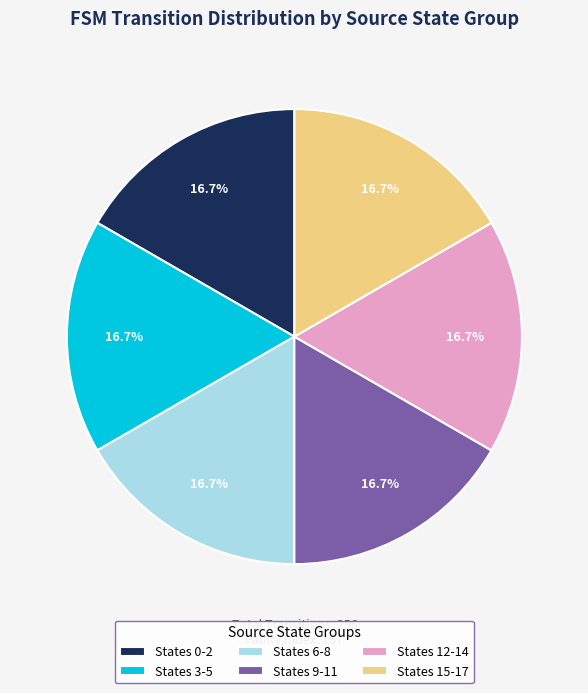

What portion of the pie excludes States 9-11?

83.3%